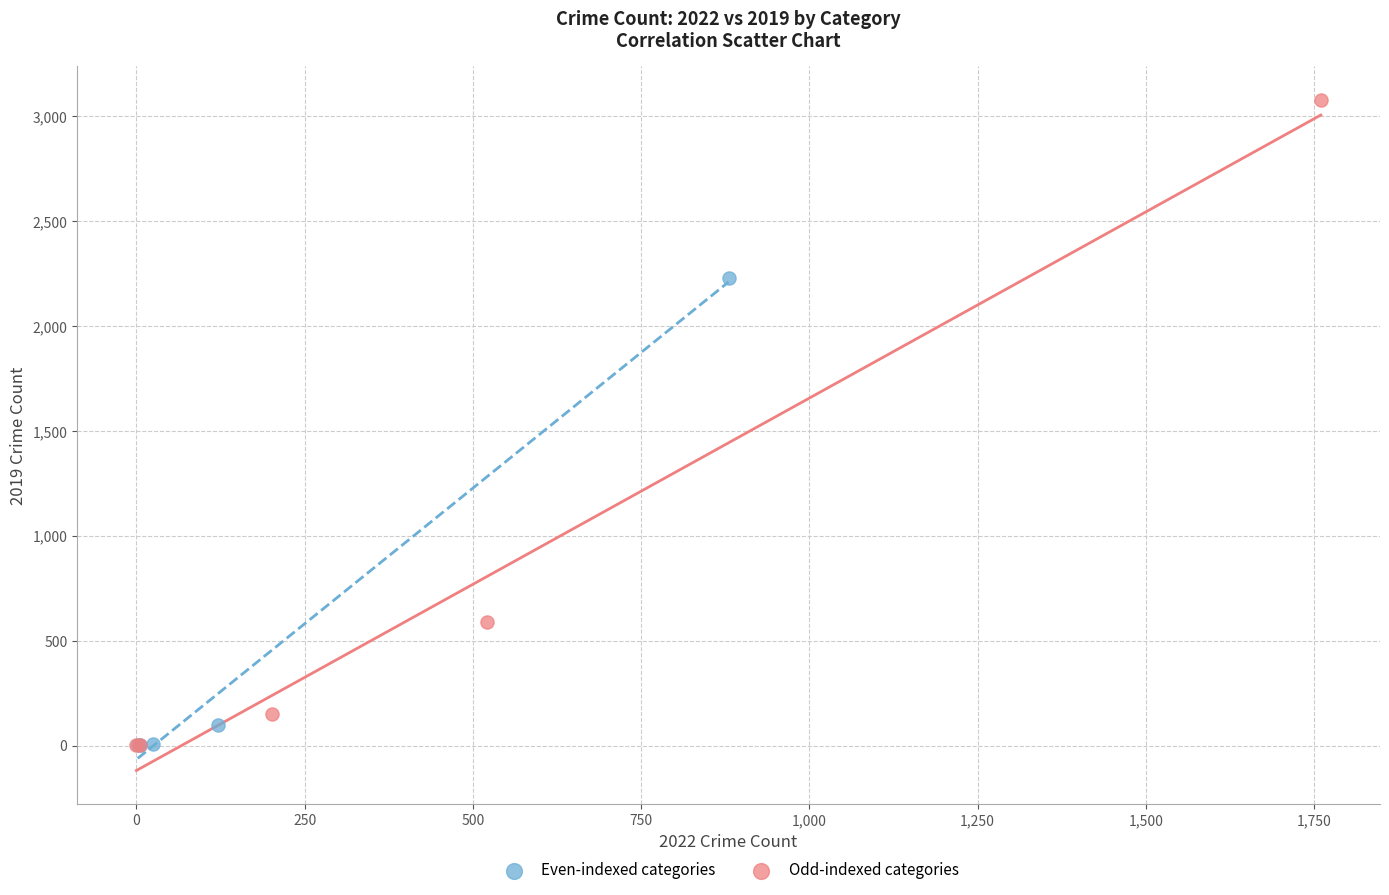

Which series has the largest Y range (max minus min)?

Odd-indexed categories